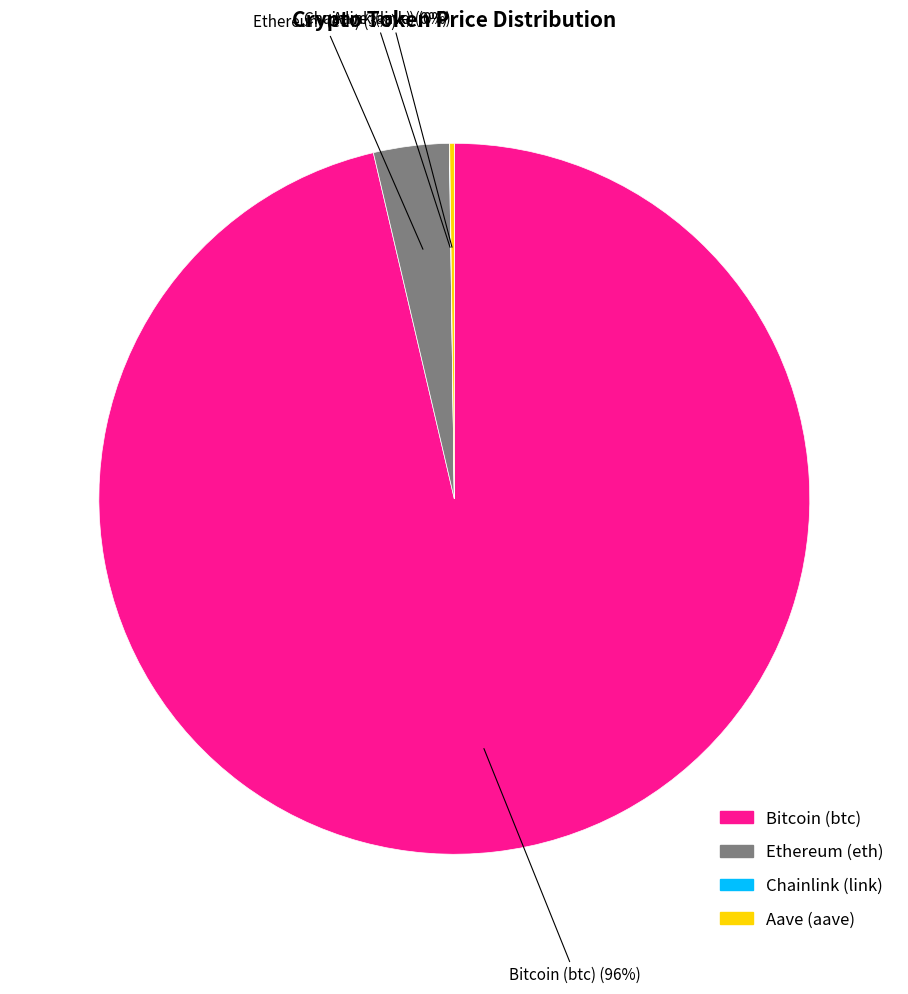

Is there a majority slice in this chart?

Yes